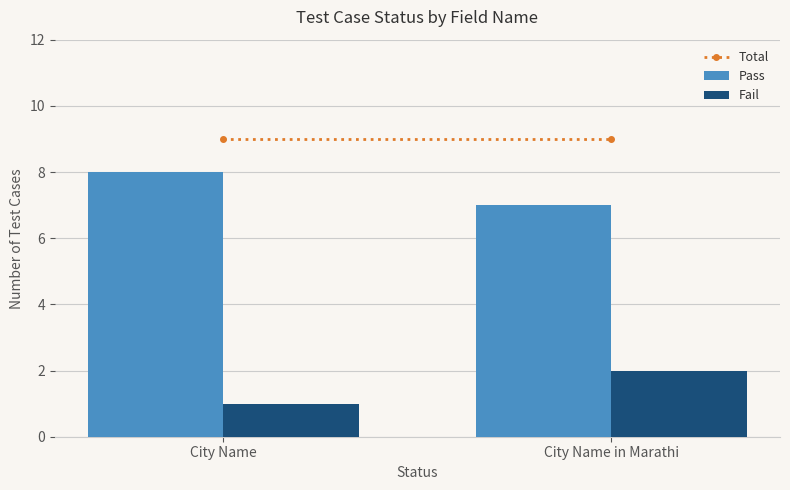

Which series has the largest total across all categories?

Pass